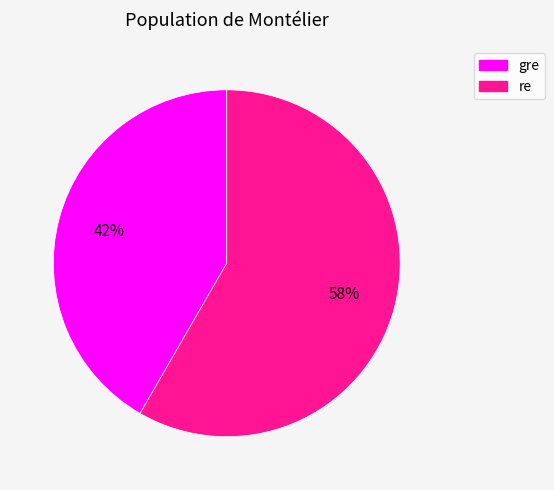

To the nearest percent, what is the average slice percentage?

50%